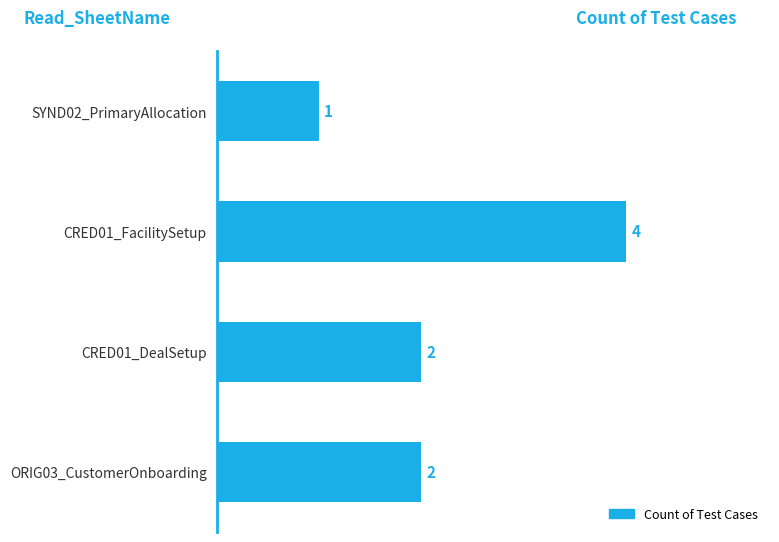

Which category has the lowest value across all series?

SYND02_PrimaryAllocation